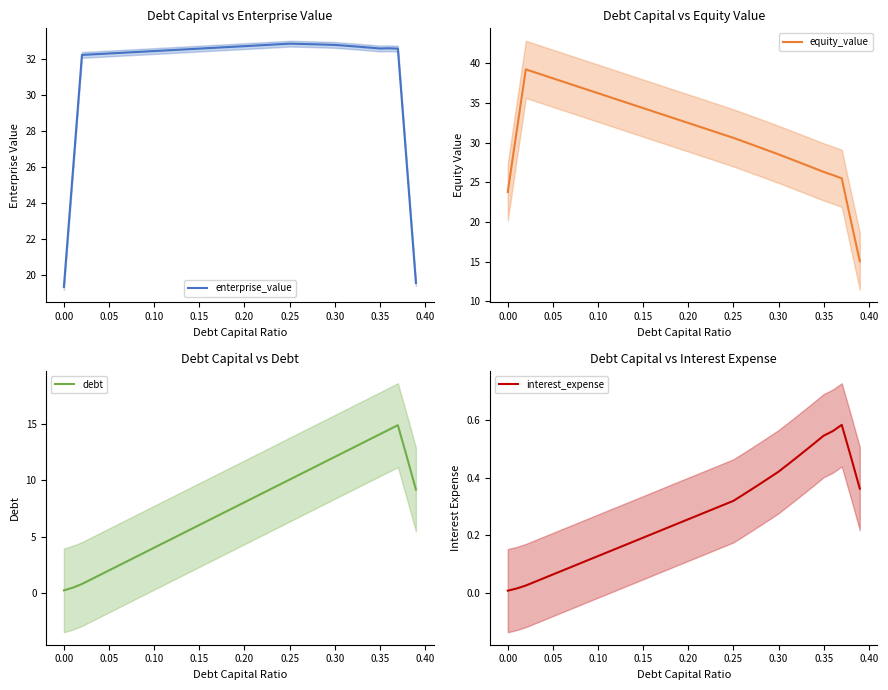

What is the maximum value for enterprise_value?

32.9